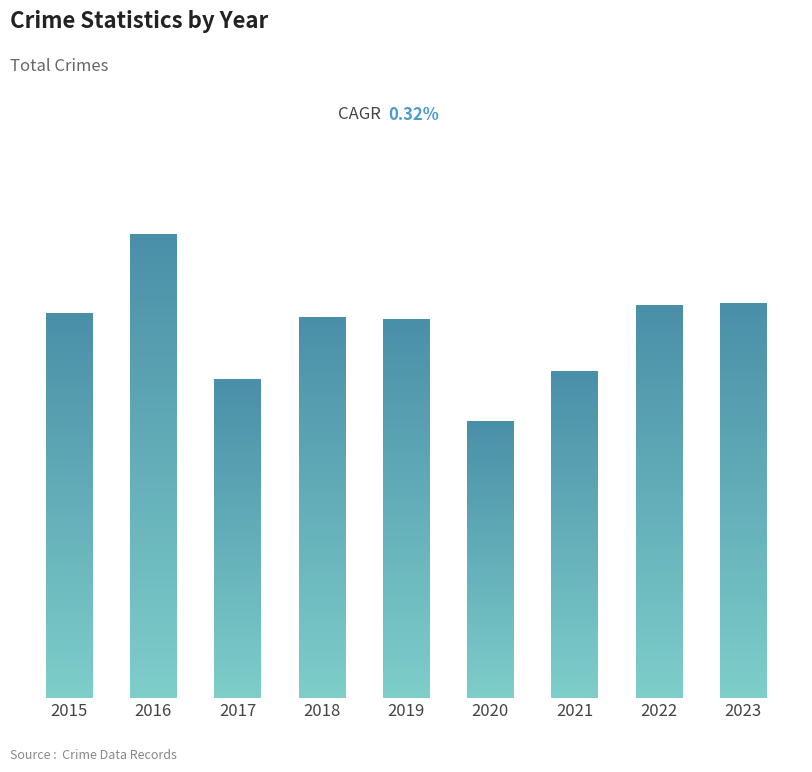

What is the sum of all values?

1646